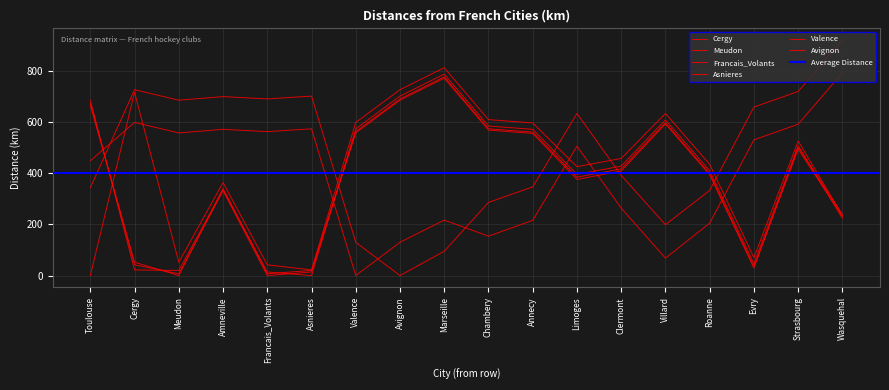

Where is the first local maximum for Asnieres?

Amneville